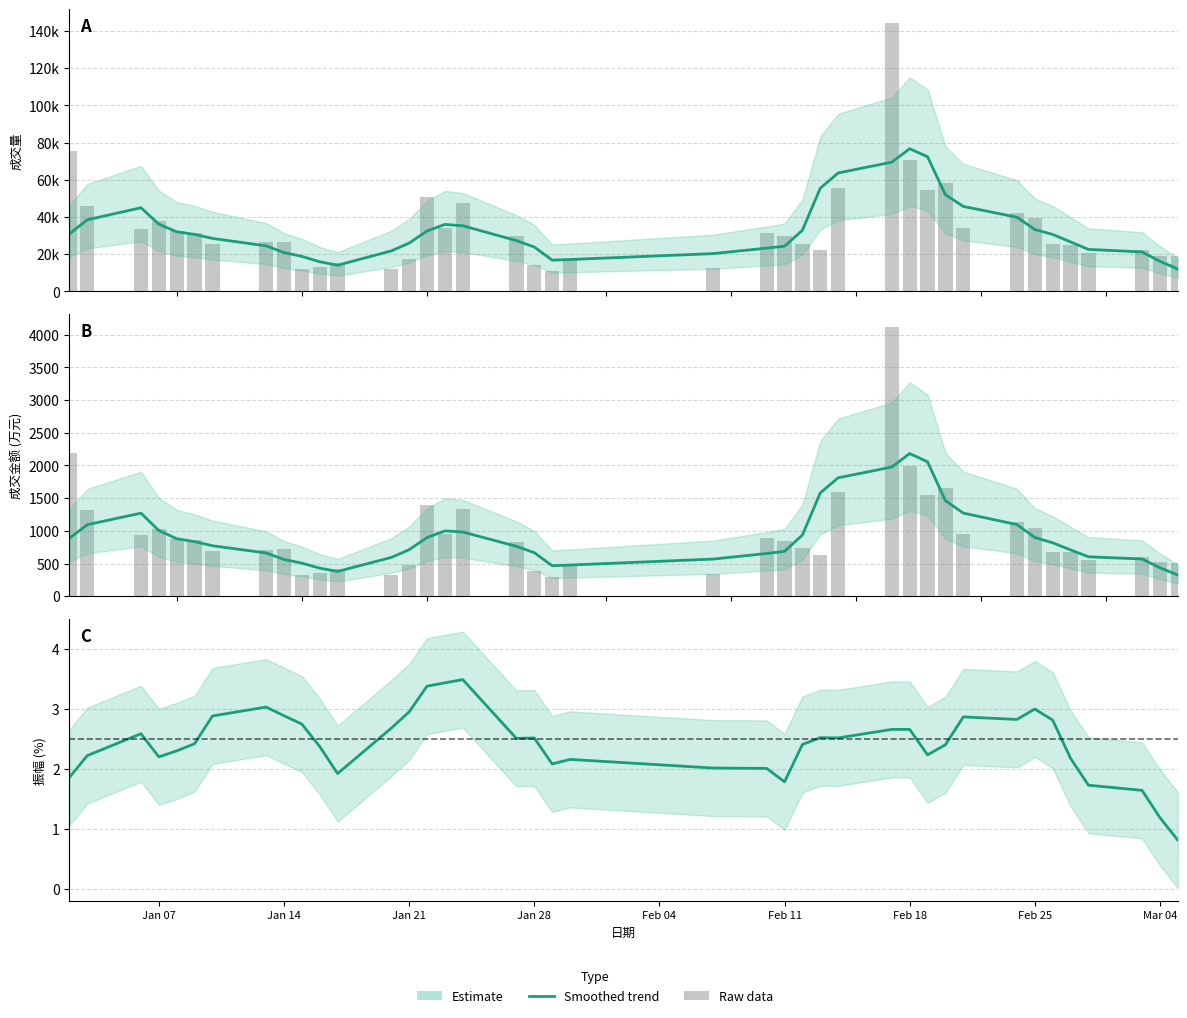

What is the sum of all values?

97.0